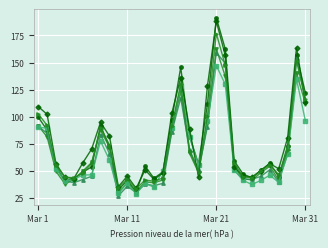

What is the minimum value shown in the chart?

27.2